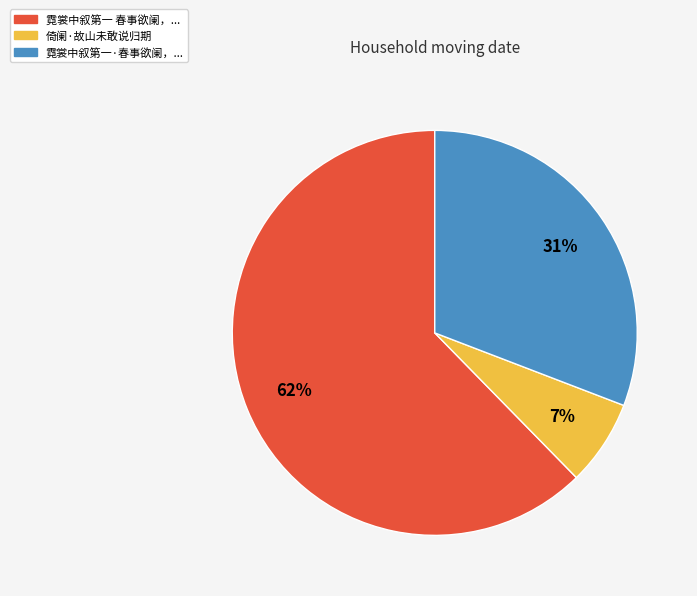

To the nearest percent, what is the difference between the largest and smallest slice percentages?

55%